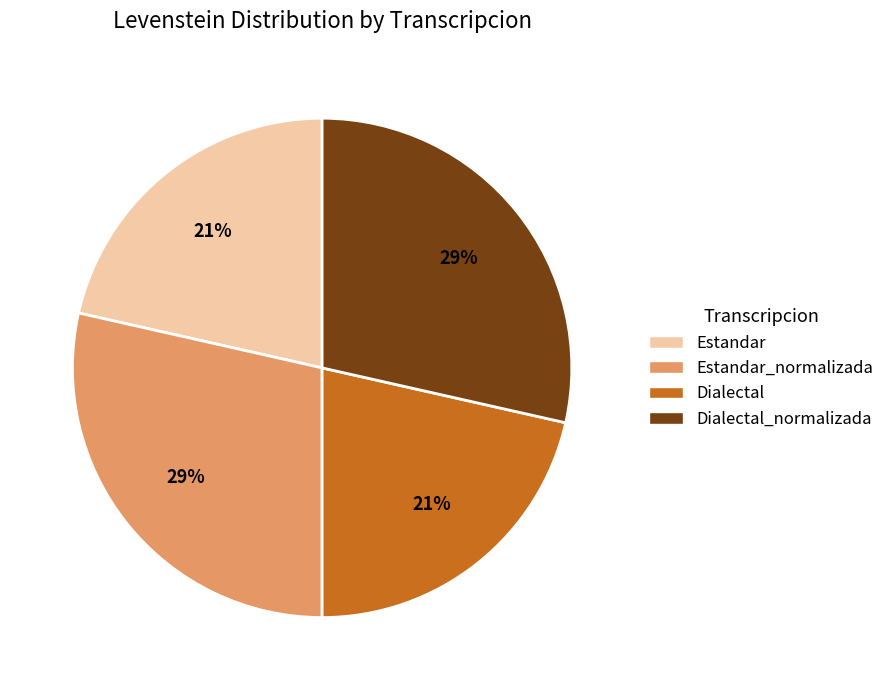

Do Estandar_normalizada and Dialectal_normalizada together represent more than half of the pie?

Yes